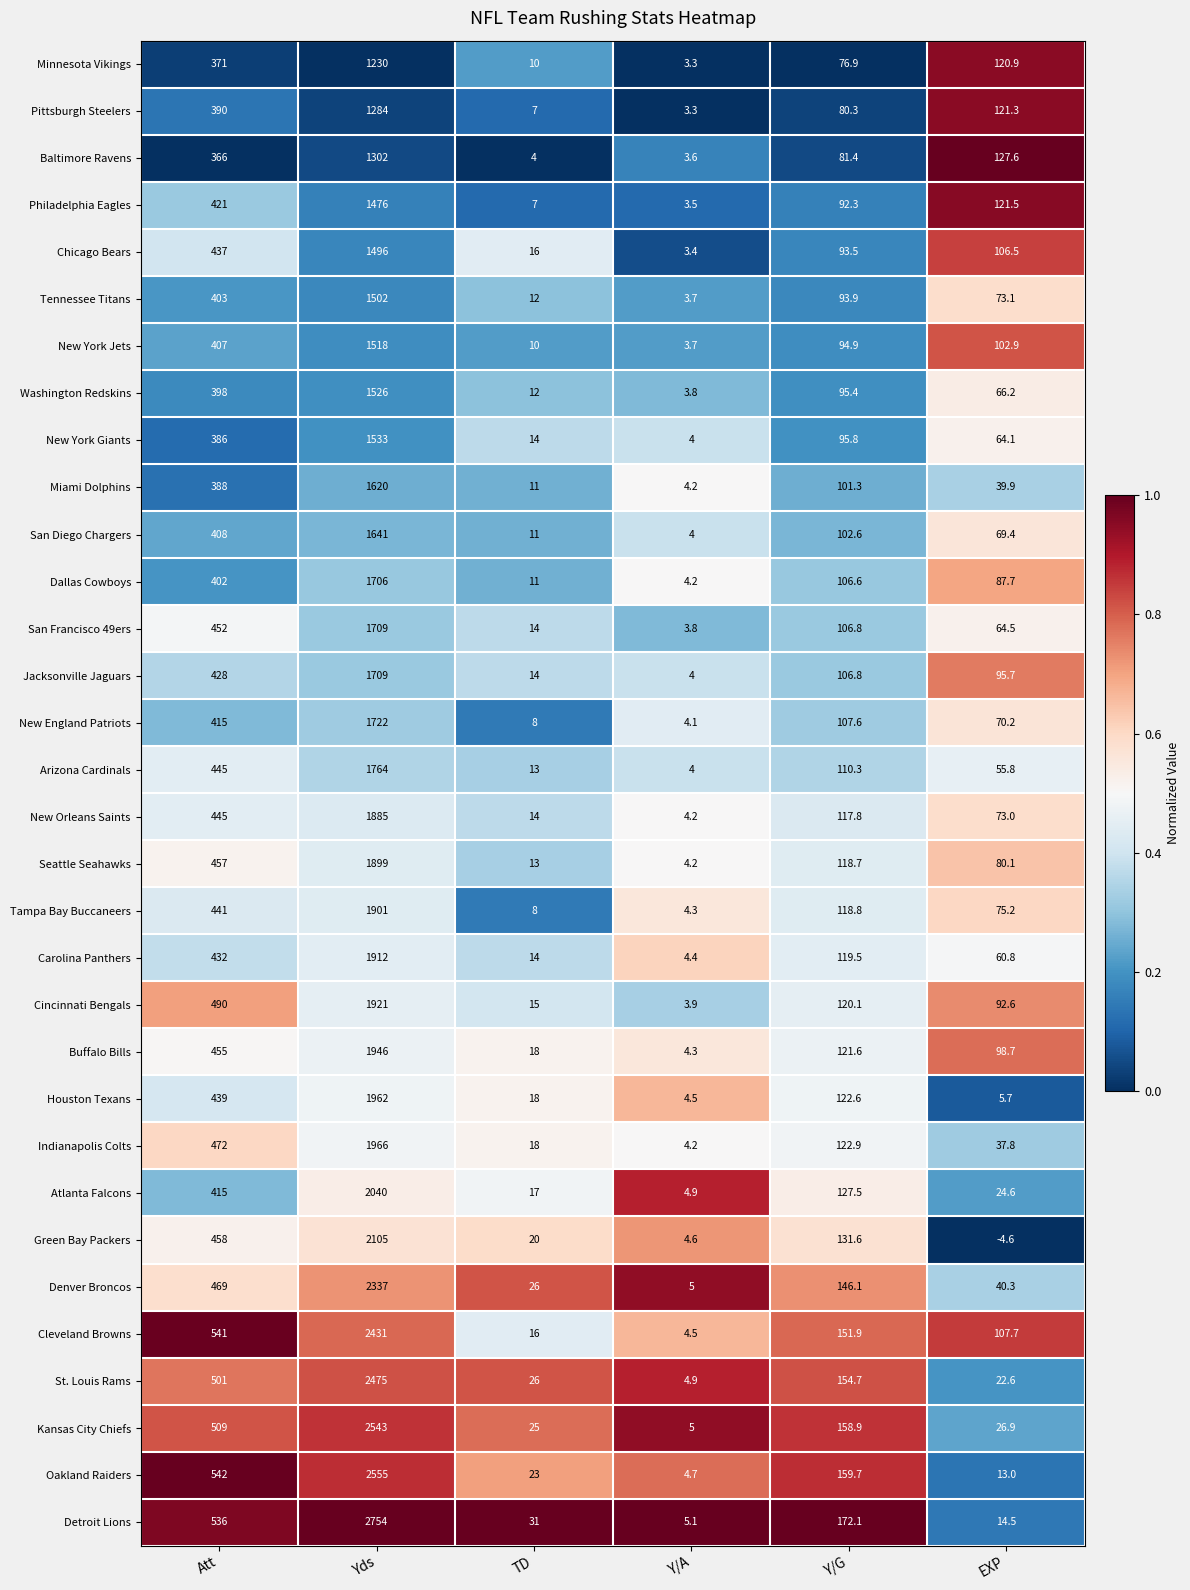

What is the greatest value displayed?

2754.0